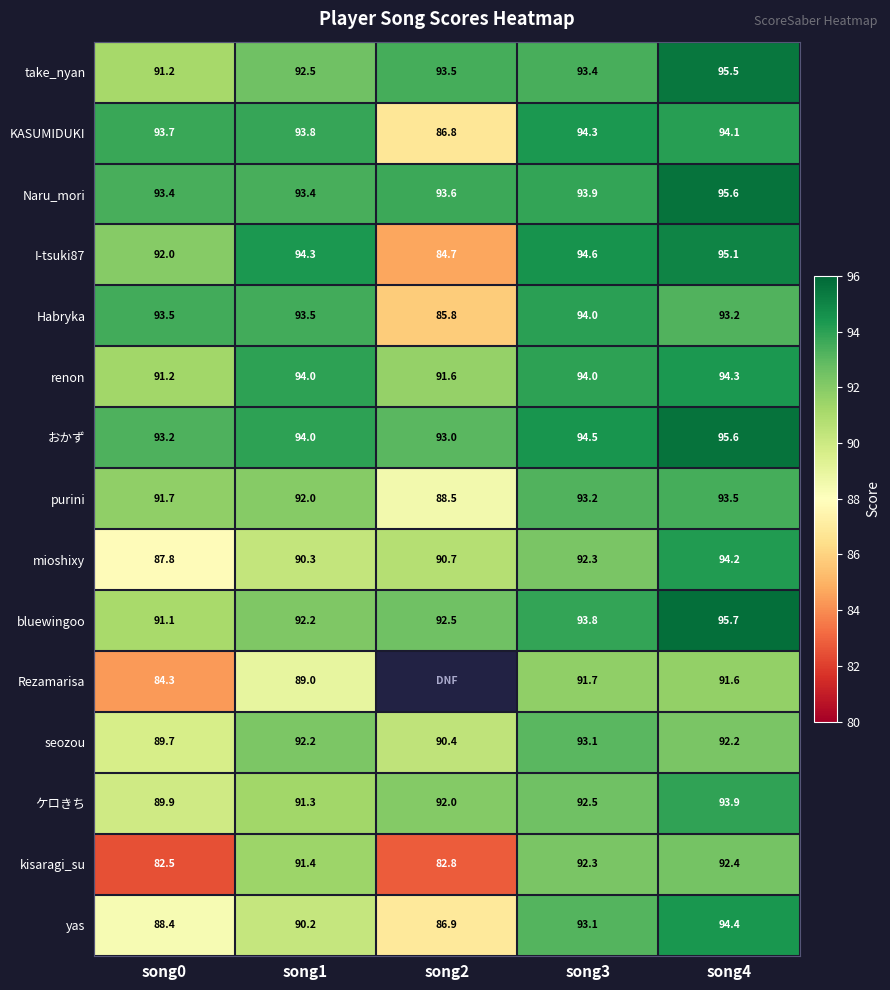

True or false: I-tsuki87 has a value of 94.3 at song1.

True